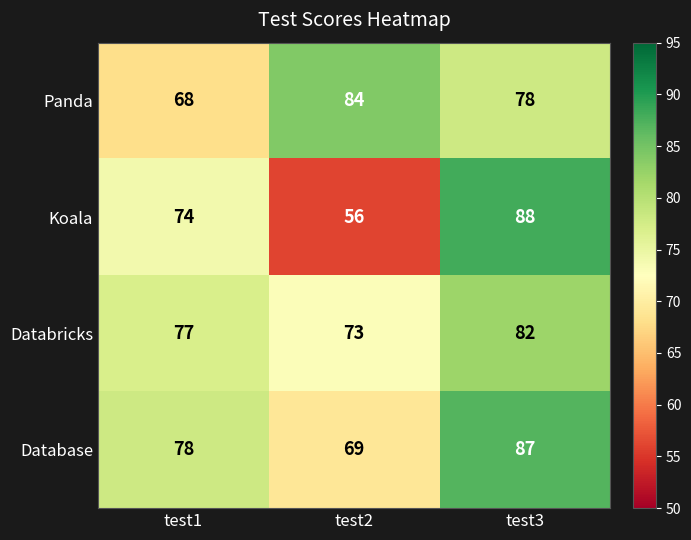

How many data points does each series have?

3